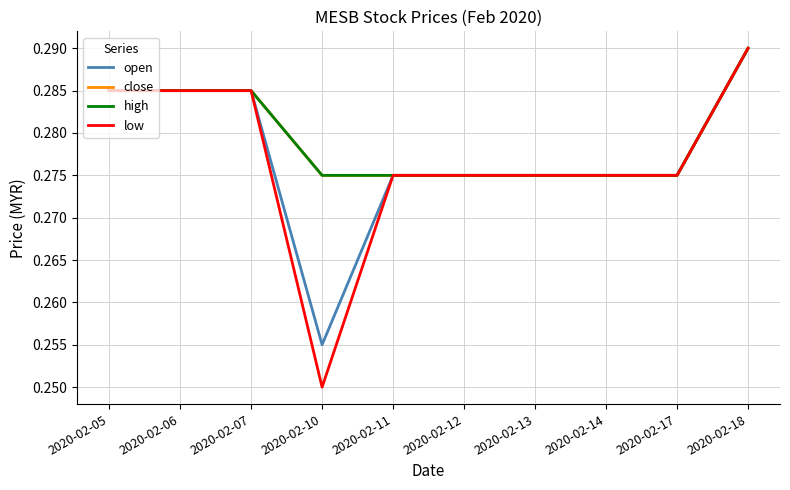

Reading left to right, what are all the values shown in this chart?

open: 0.3	0.3	0.3	0.3	0.3	0.3	0.3	0.3	0.3	0.3
close: 0.3	0.3	0.3	0.3	0.3	0.3	0.3	0.3	0.3	0.3
high: 0.3	0.3	0.3	0.3	0.3	0.3	0.3	0.3	0.3	0.3
low: 0.3	0.3	0.3	0.2	0.3	0.3	0.3	0.3	0.3	0.3